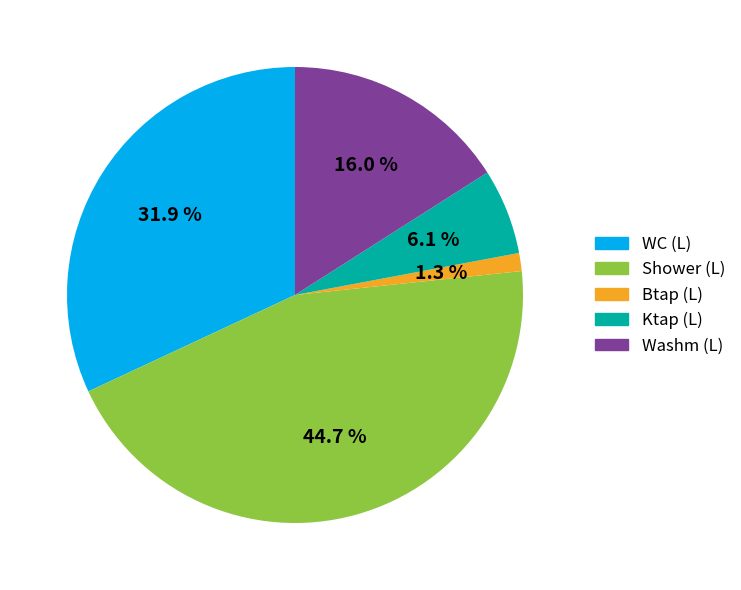

Between WC (L) and Shower (L), which is larger?

Shower (L)